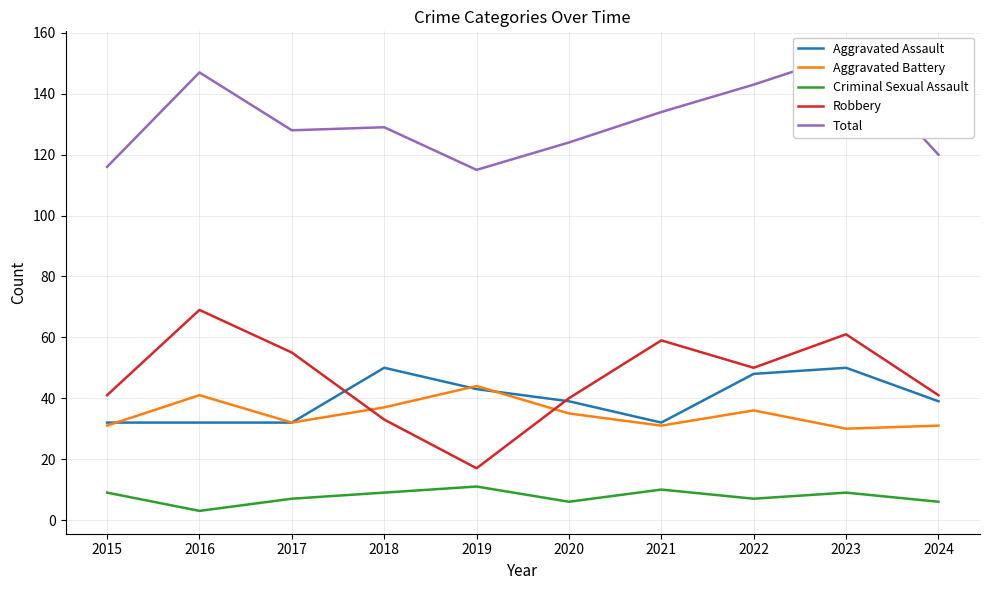

In Aggravated Battery, how many points are lower than both neighbors (excluding endpoints)?

3